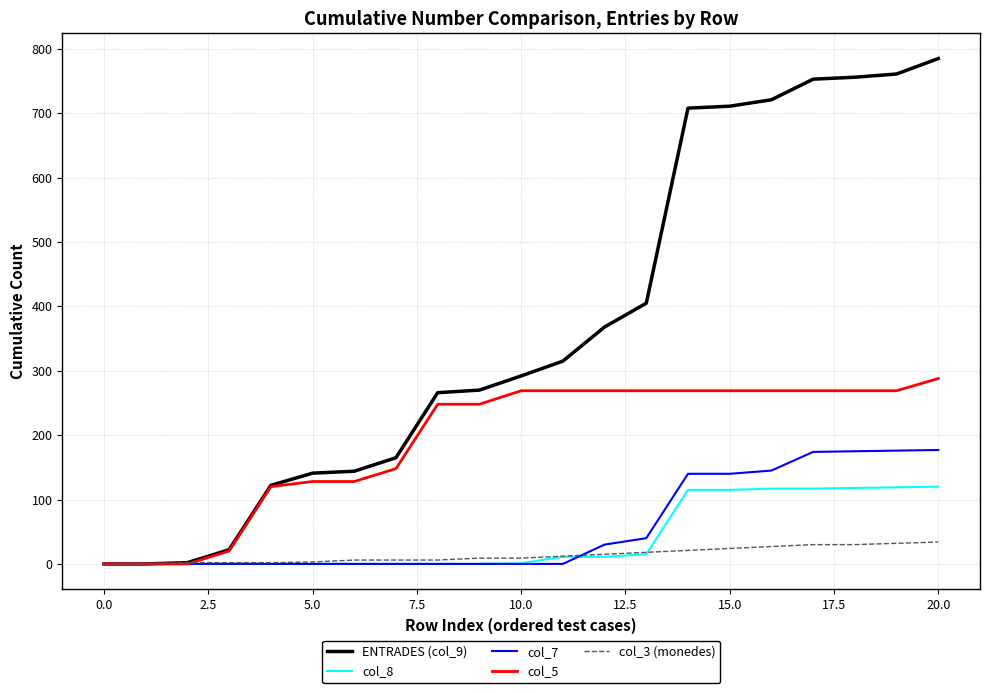

Which series has the largest total across all categories?

ENTRADES (col_9)